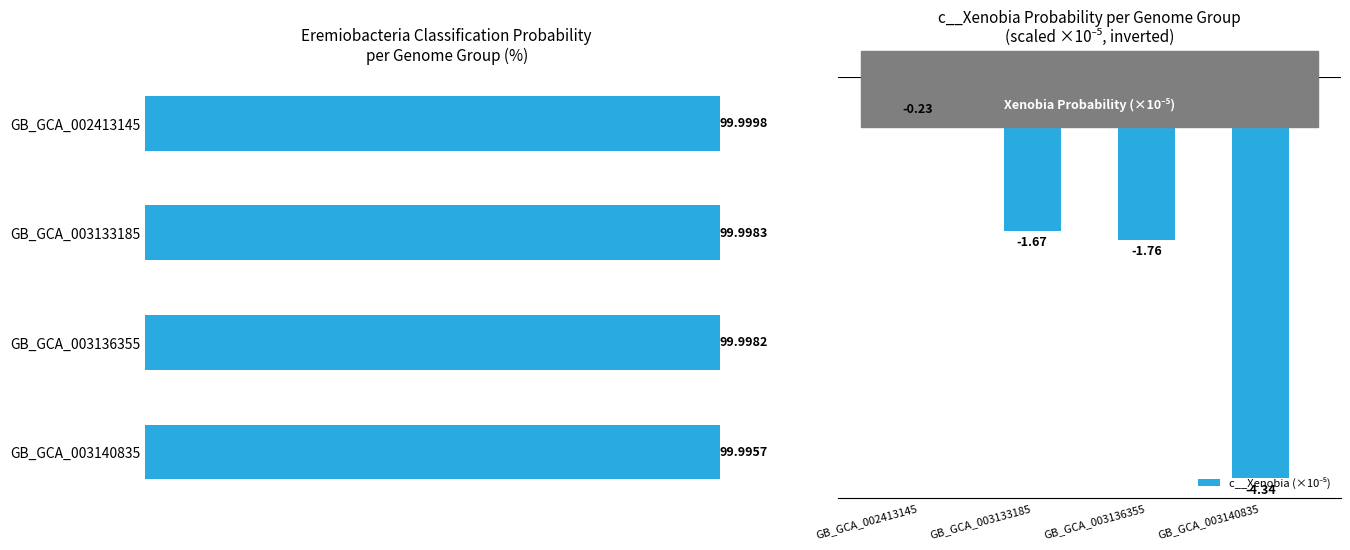

At how many categories does at least one series exceed 5?

4